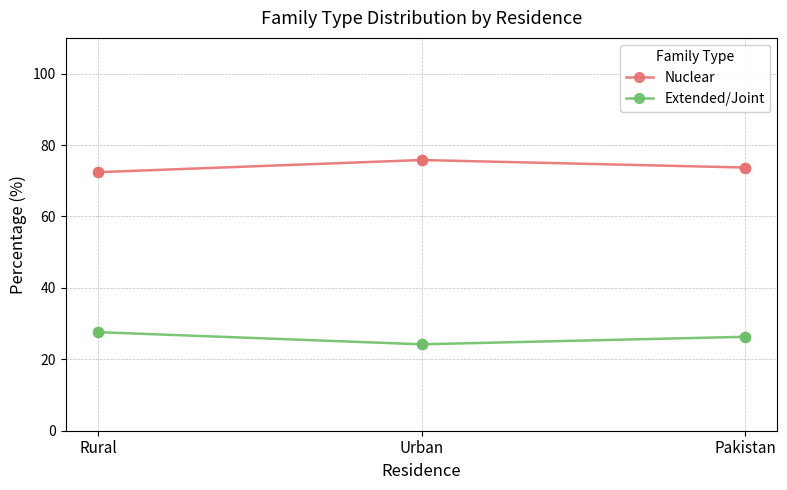

What is the spread (max minus min) of values at Urban?

51.6